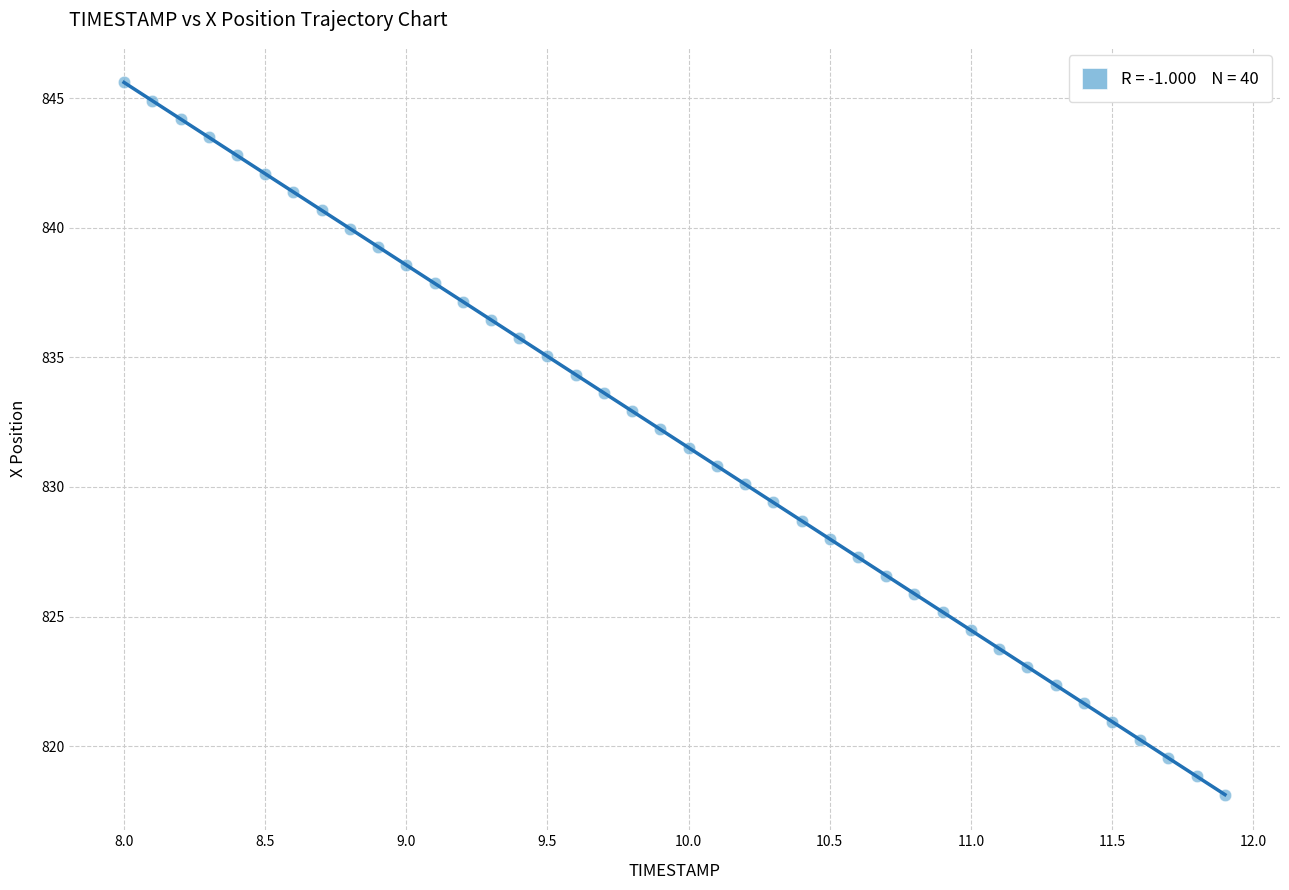

What is the range of Y values (max minus min)?

27.5